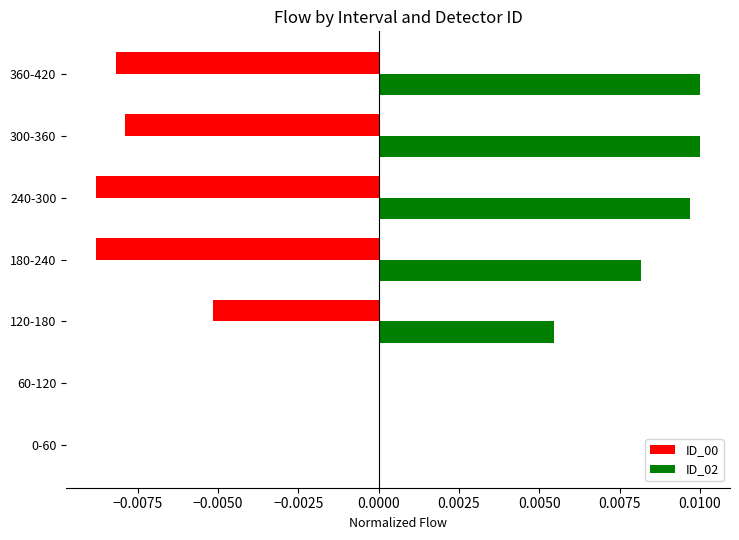

Which series has the largest total across all categories?

ID_02